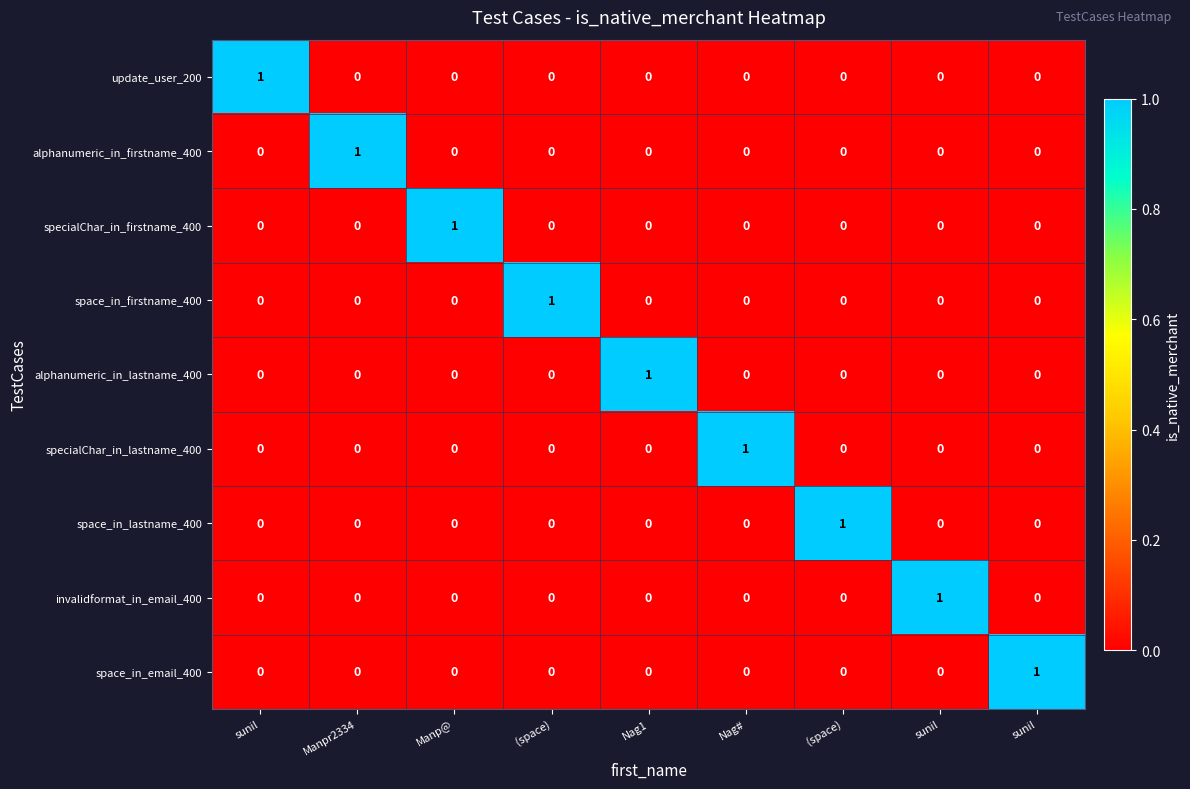

Rank the series by their maximum value, from lowest to highest.

update_user_200, alphanumeric_in_firstname_400, specialChar_in_firstname_400, space_in_firstname_400, alphanumeric_in_lastname_400, specialChar_in_lastname_400, space_in_lastname_400, invalidformat_in_email_400, space_in_email_400